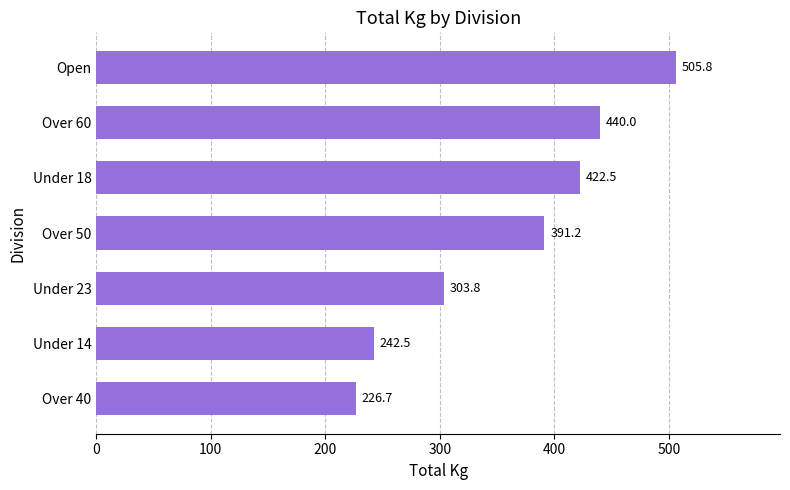

What is the difference between the maximum and minimum values?

279.2